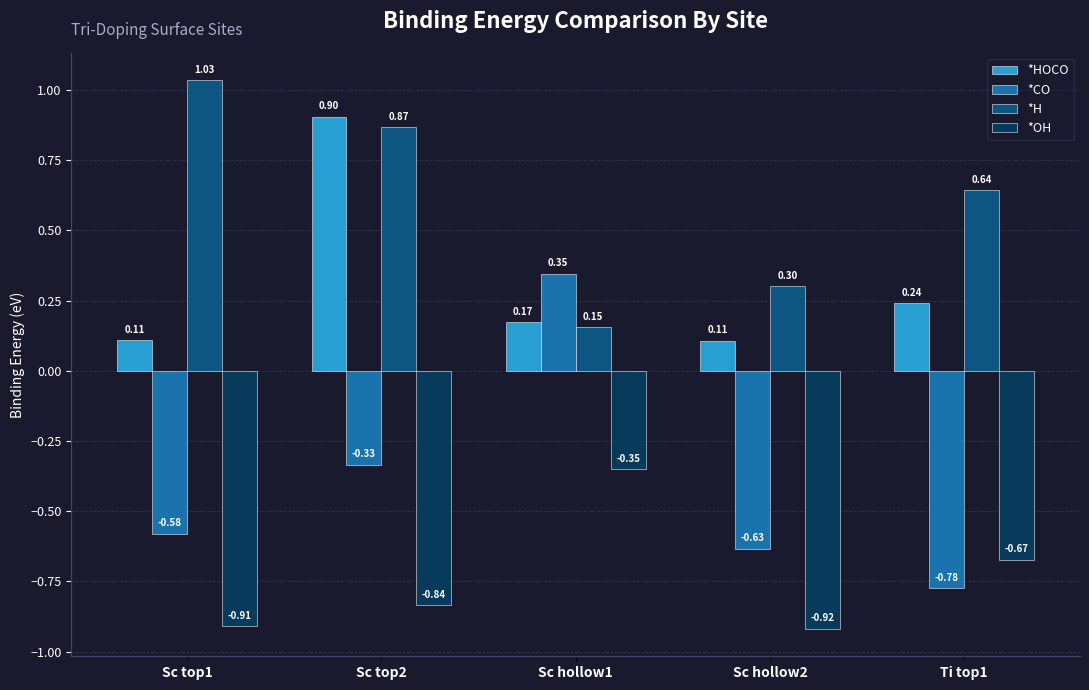

At which label does *H reach its minimum?

Sc hollow1